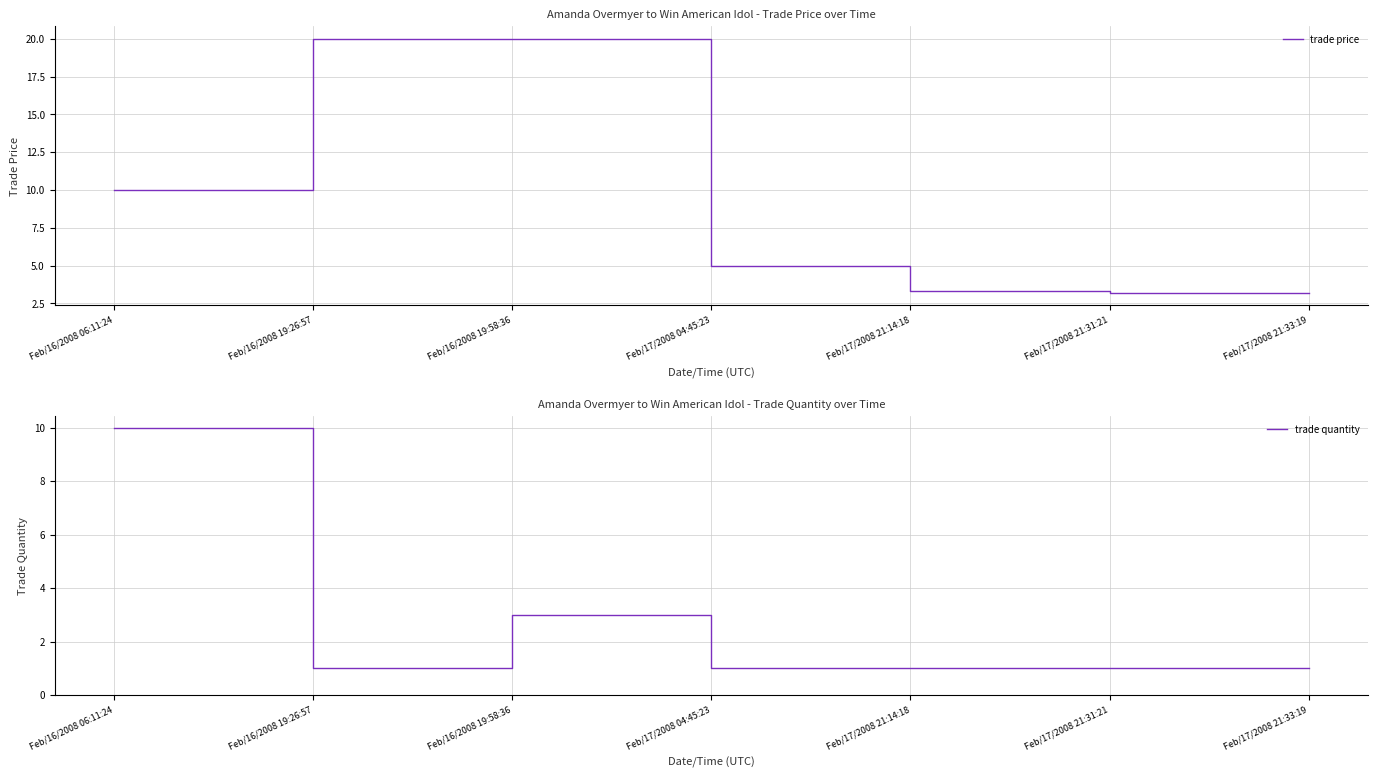

Which series has the largest range (max minus min)?

trade price